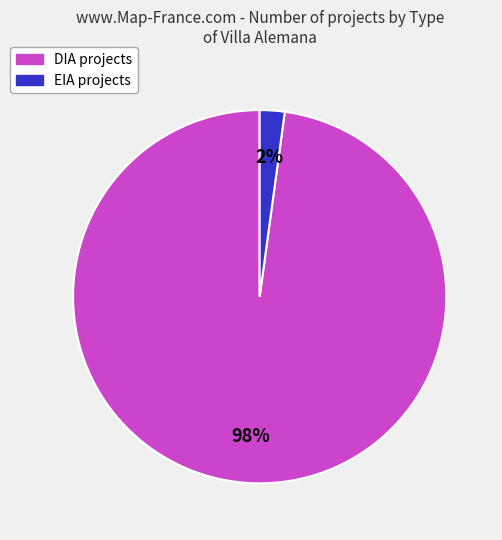

True or false: EIA accounts for 13% of the total.

False